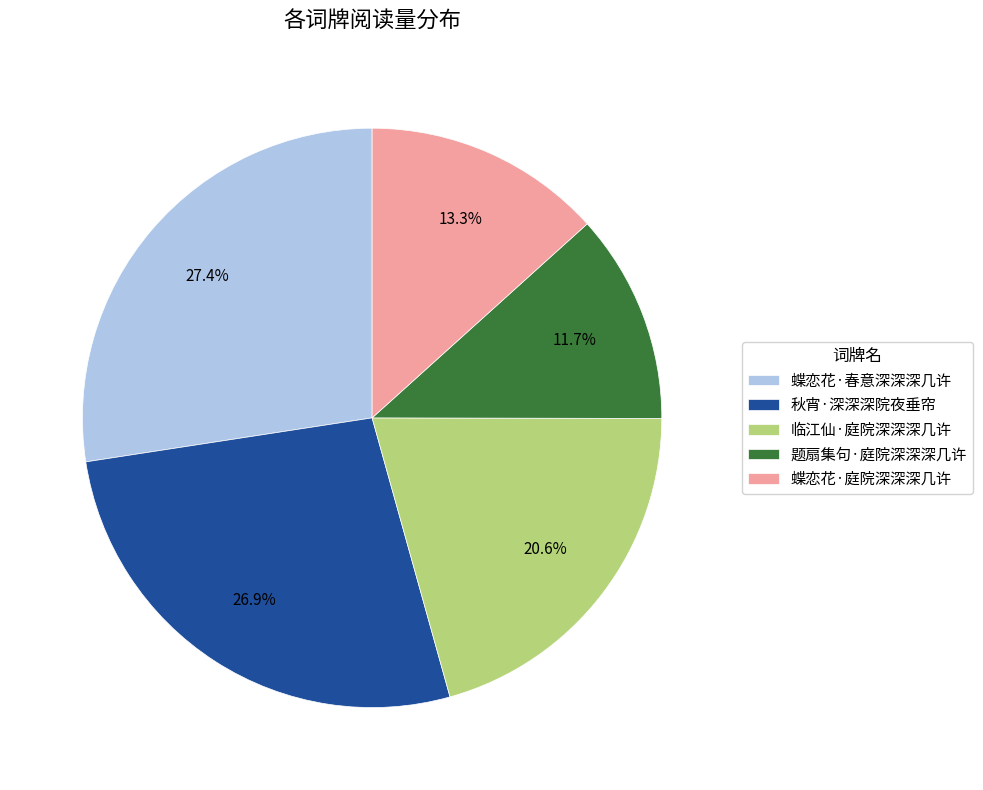

How many segments does this pie chart have?

5